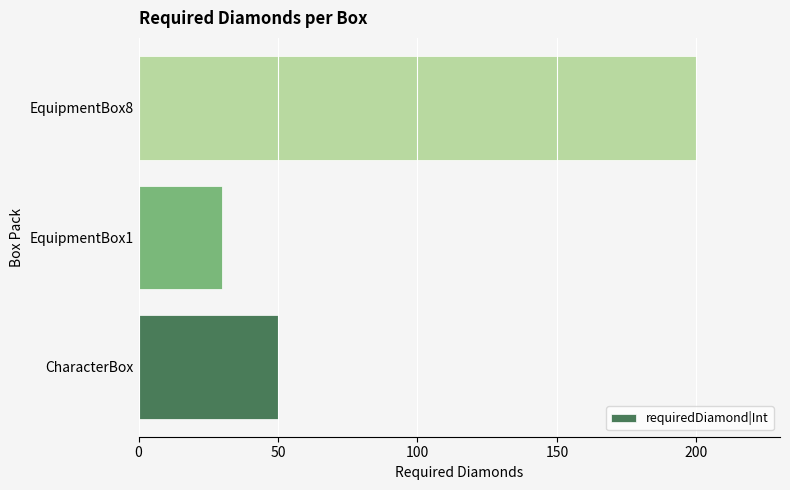

What is the sum of all values?

280